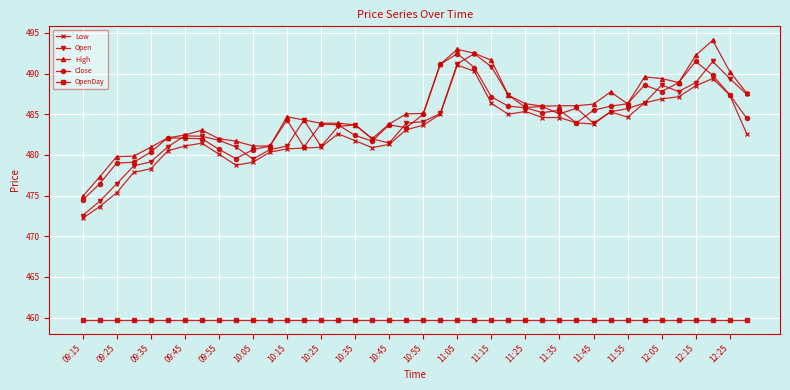

True or false: High has more than 2 interior local peaks.

True